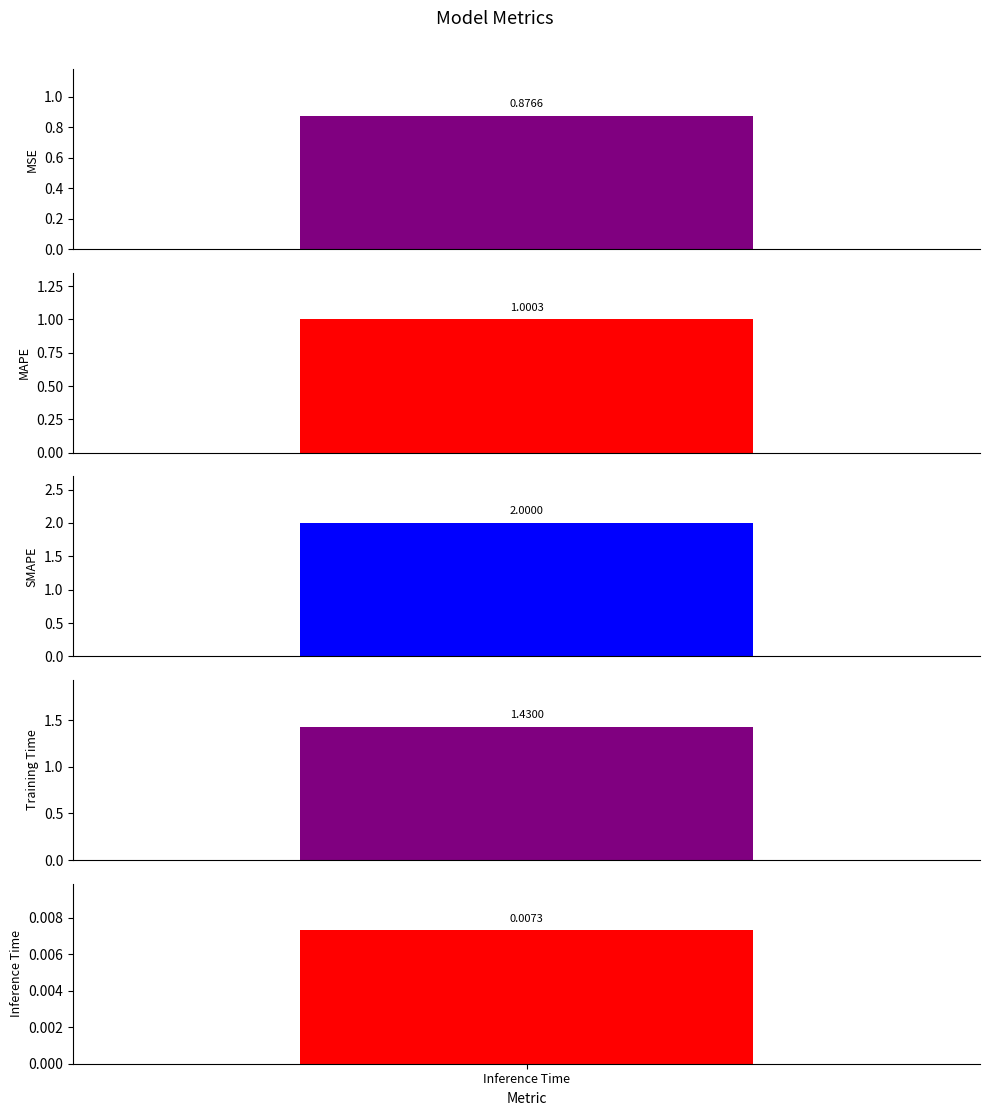

What is the sum of all values?

5.3